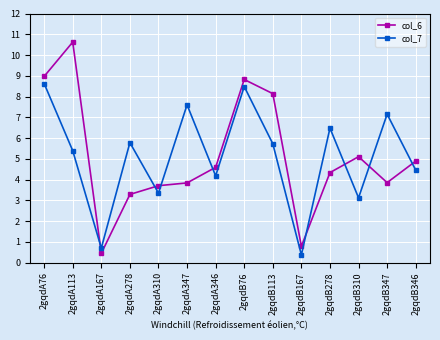

The col_6 series shows 0.8 at 2gqdB167. True or false?

True